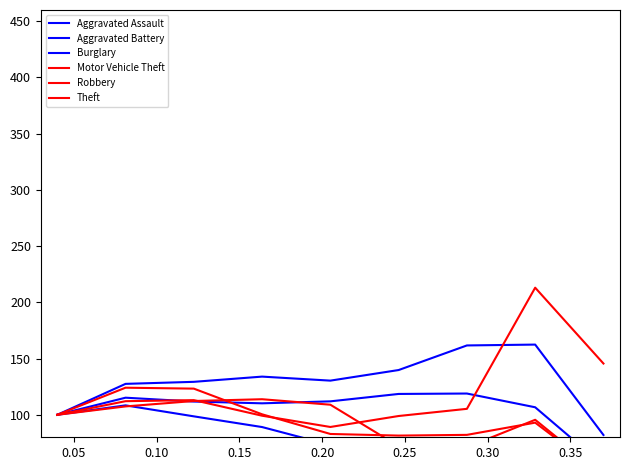

How many interior local valleys does the Aggravated Assault series have?

1